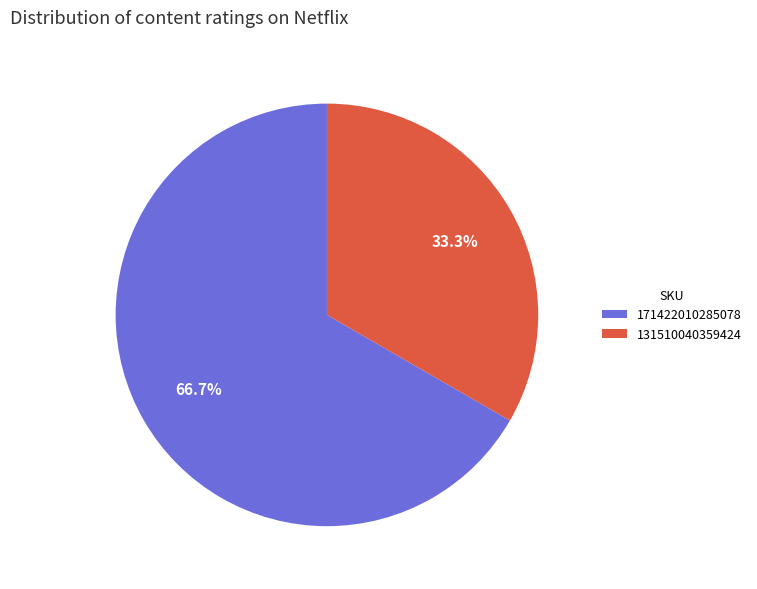

What is the majority slice?

171422010285078